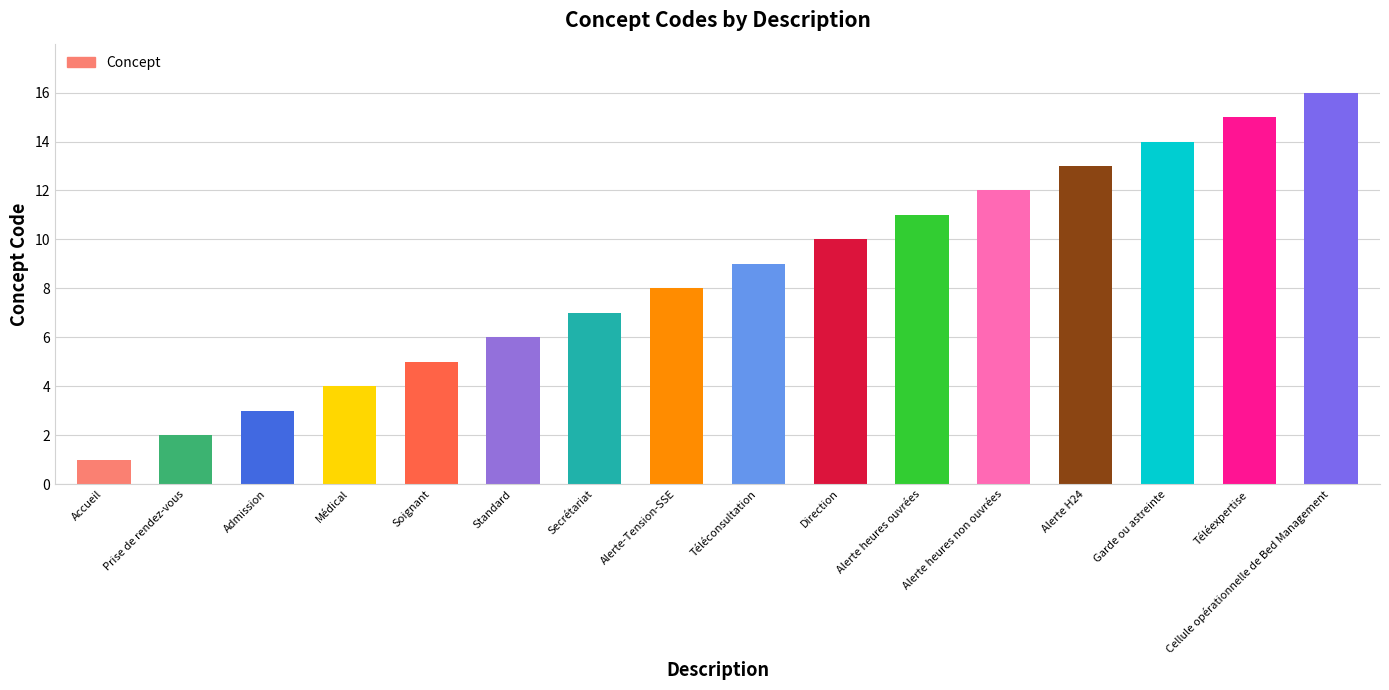

What is the label of the 4th bar from the left?

Médical